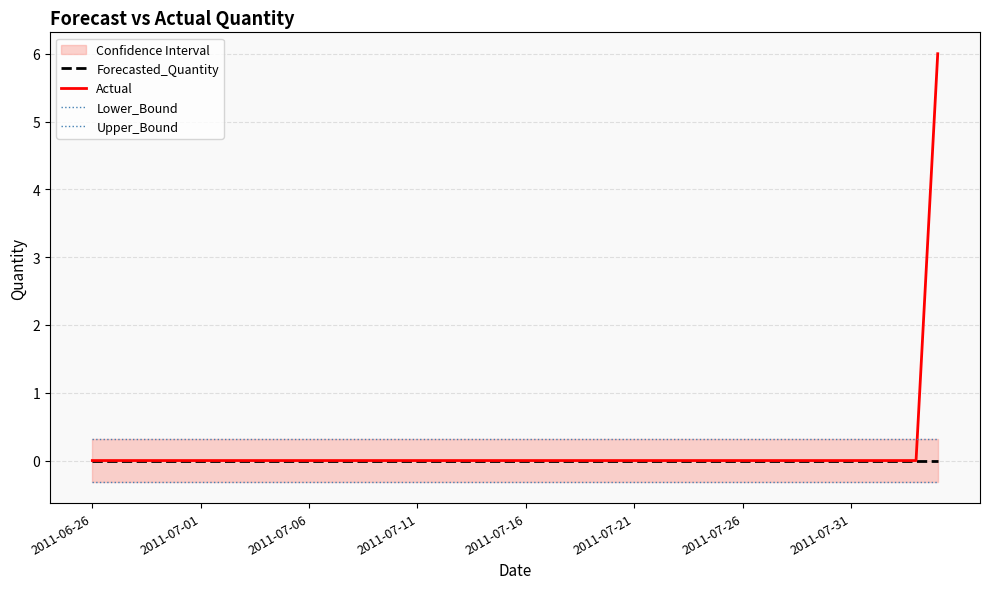

Is it true that Actual equals 0 at 2011-07-11?

True